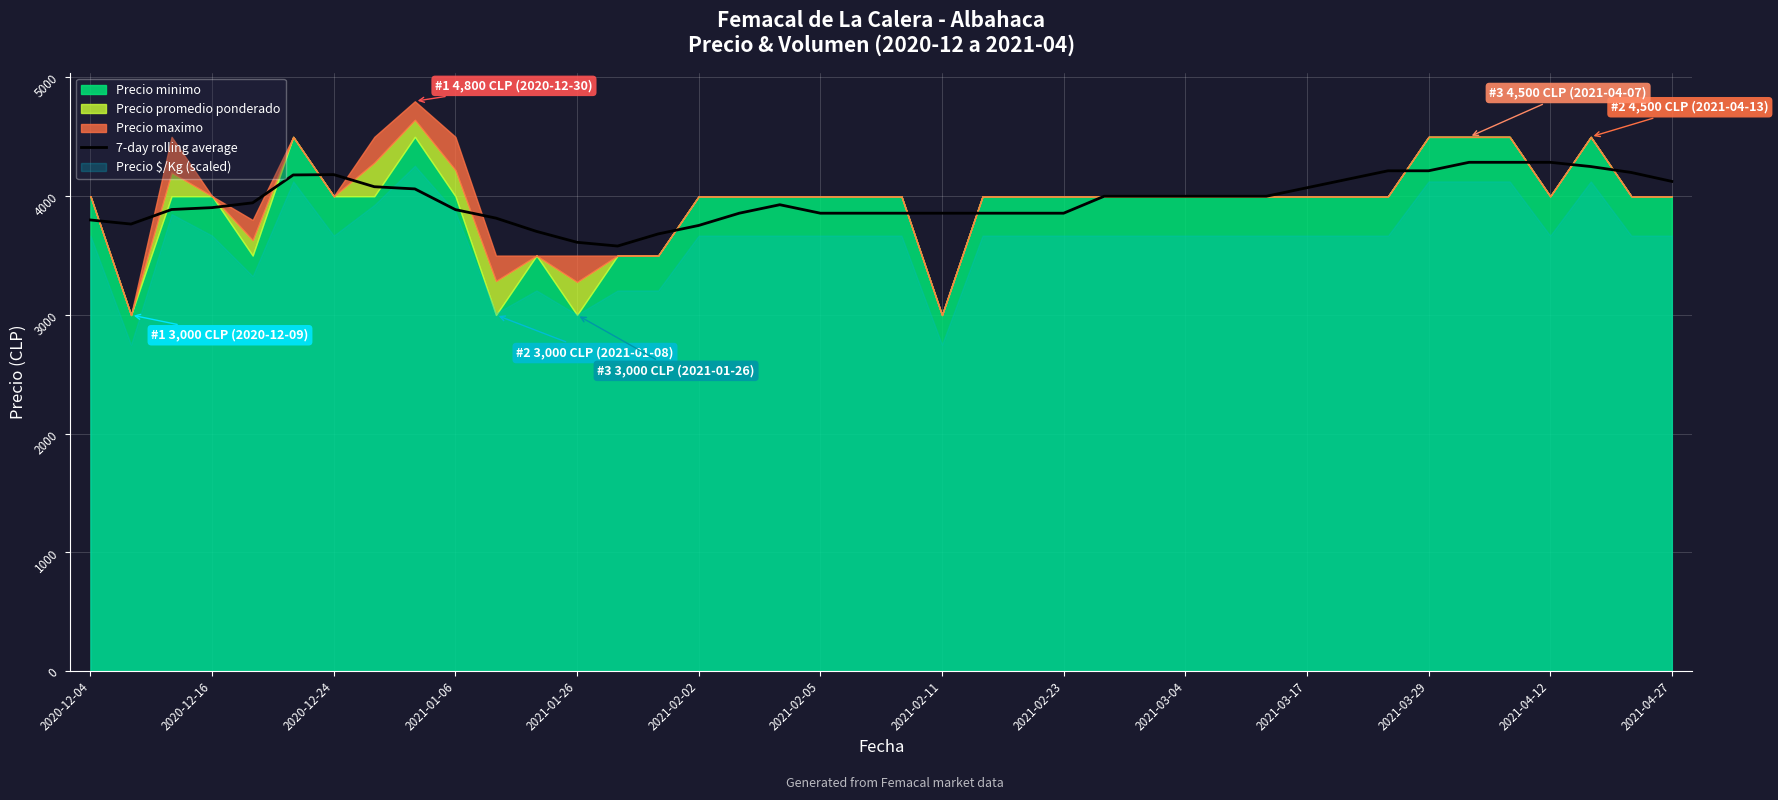

The value of 7-day rolling average at 2021-03-29 is 1220.7. True or false?

False